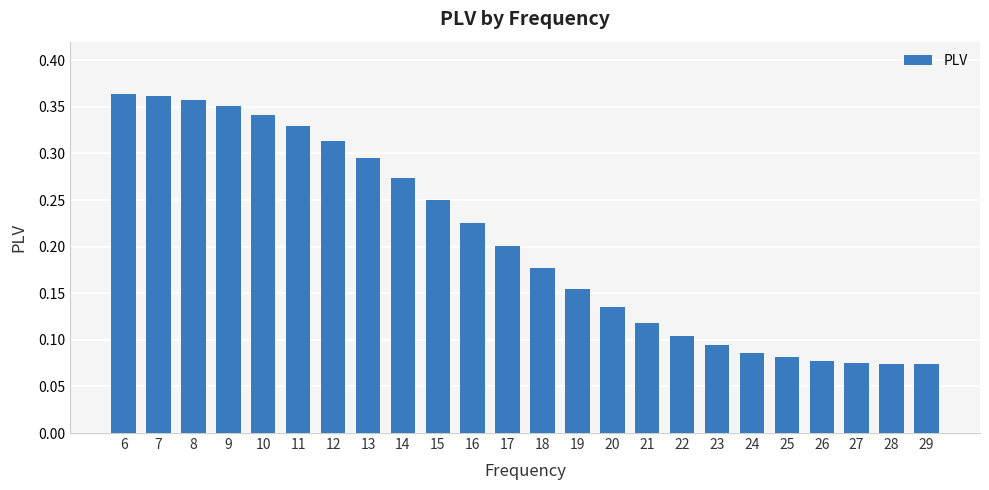

What is the sum of all values?

4.9